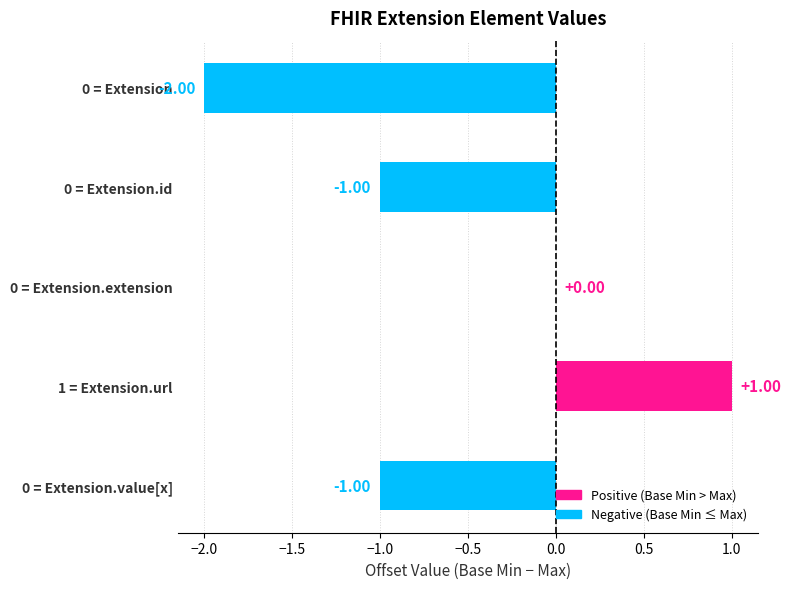

Between 0 = Extension.value[x] and 0 = Extension.extension, which is larger?

0 = Extension.extension